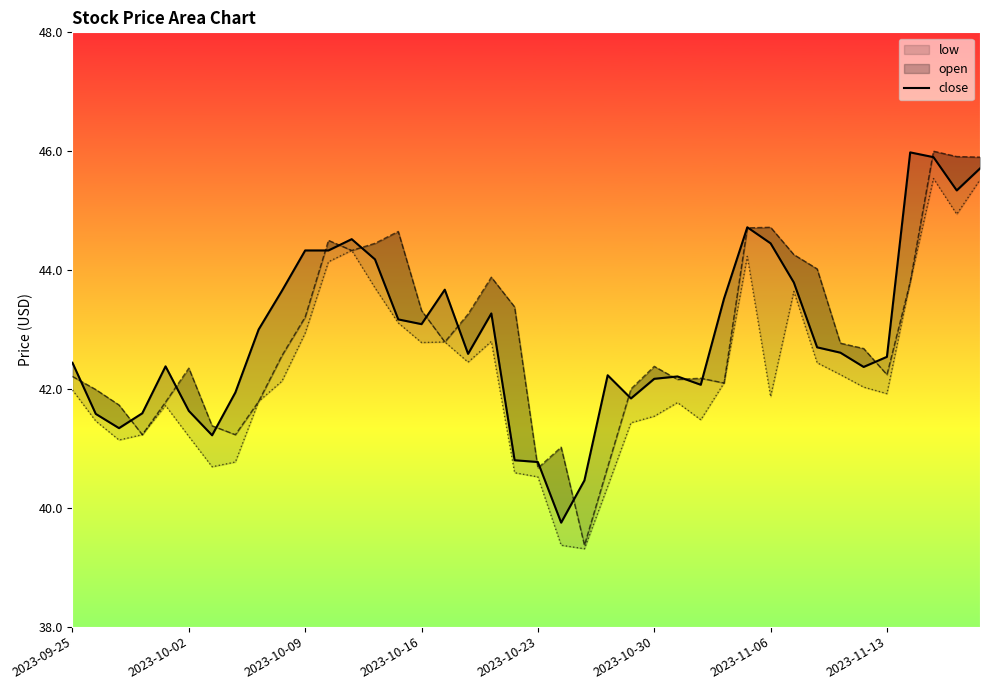

Where is the data nearest to the value 42?

2023-11-13